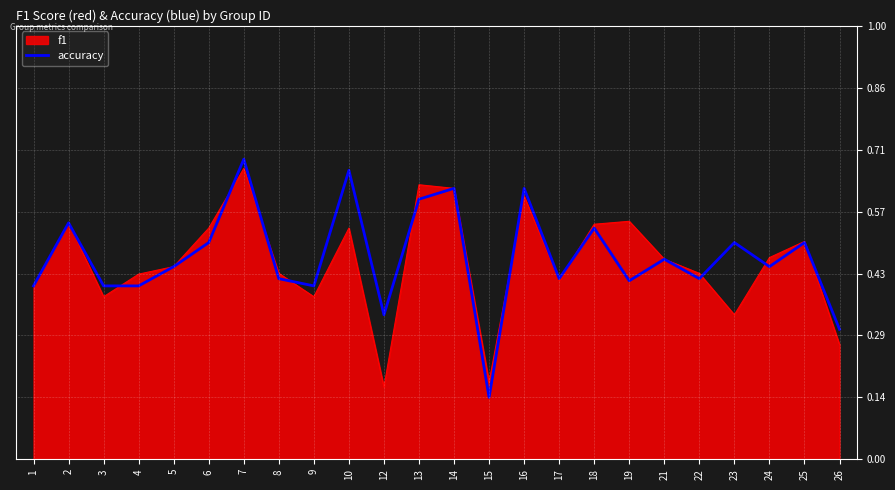

Which series changed the most between 4 and 21?

accuracy